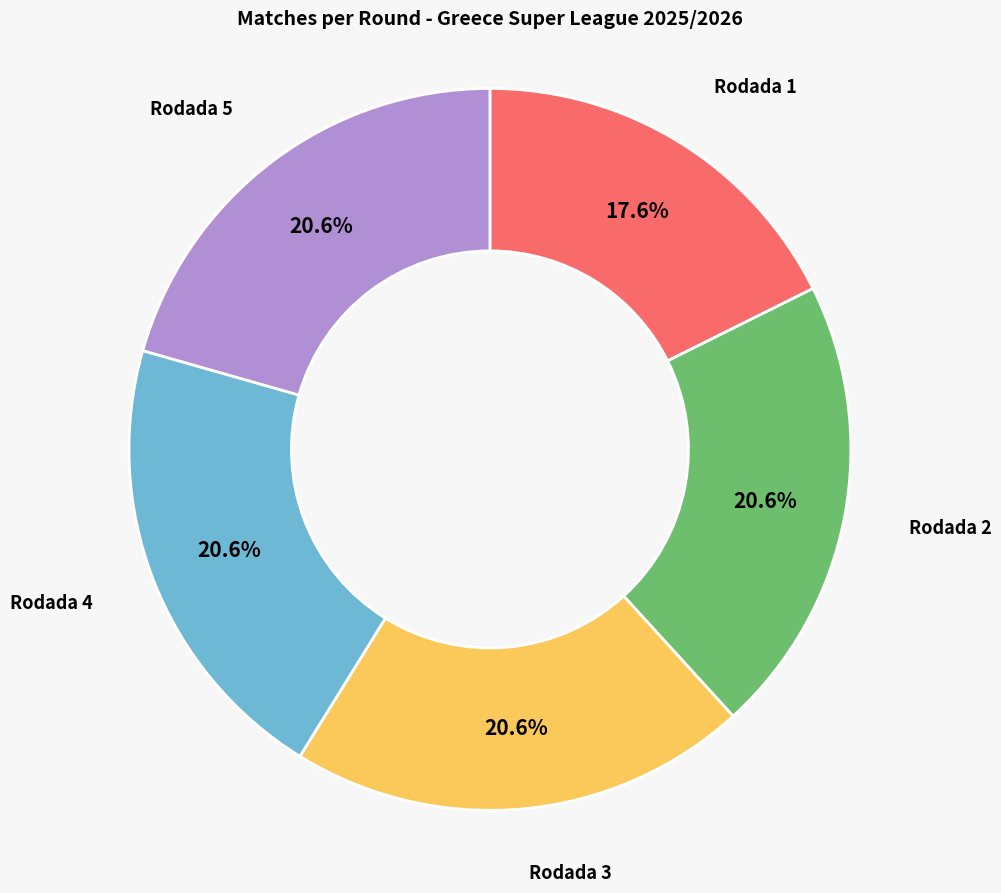

Does Rodada 5 account for over 50% of the chart?

No